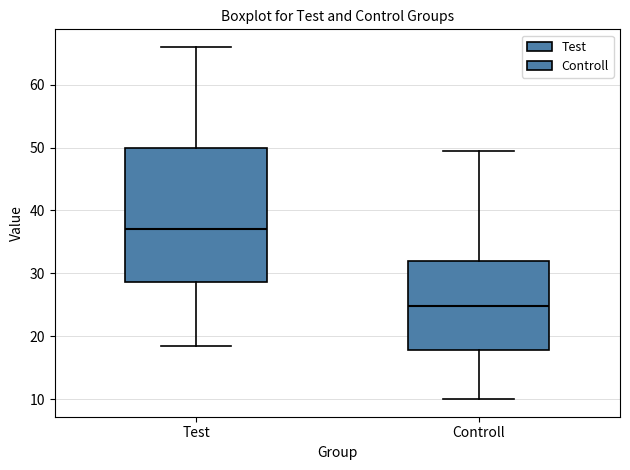

Where does the lower whisker of the box for Controll end on the y-axis? The values are not printed on the chart, so give them approximately, as read against the axis.

10